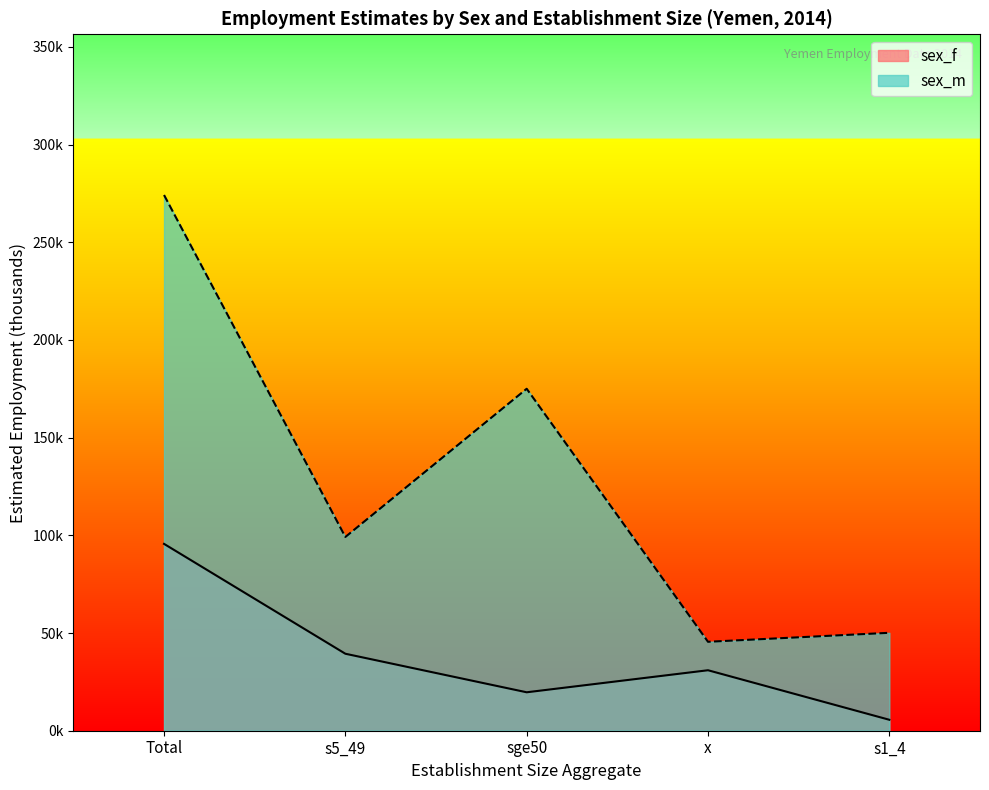

What is the spread (max minus min) of values at sge50?

155.4